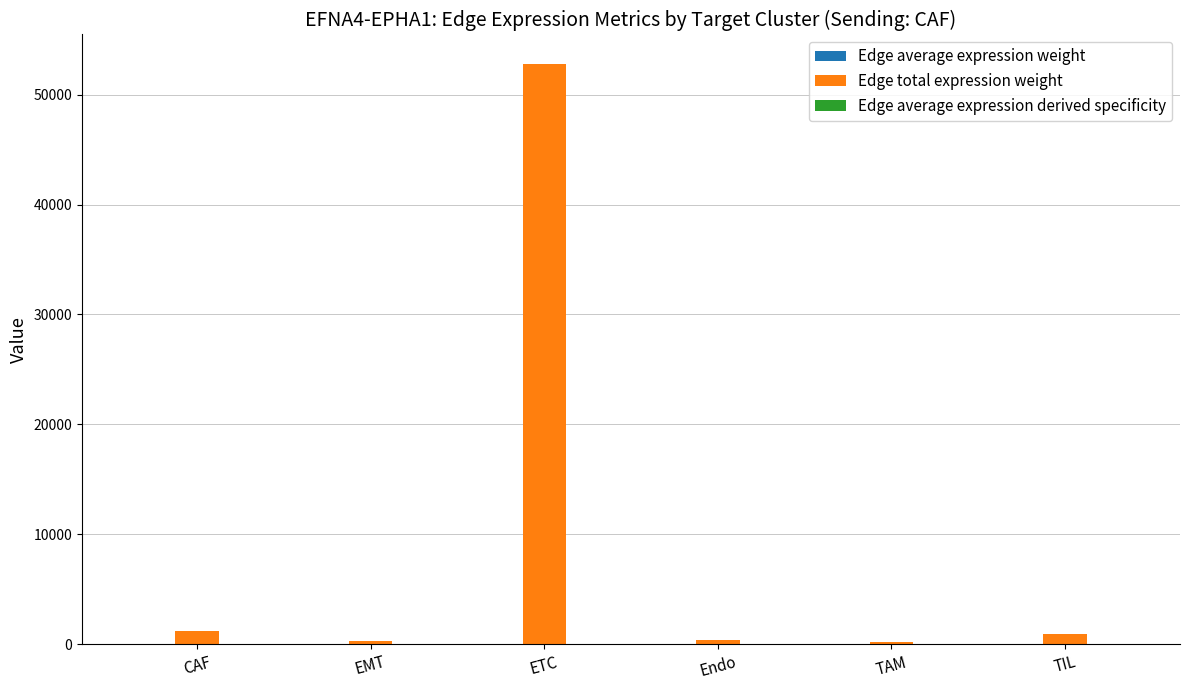

What is the sum of the Edge total expression weight values at CAF and Endo?

1568.7